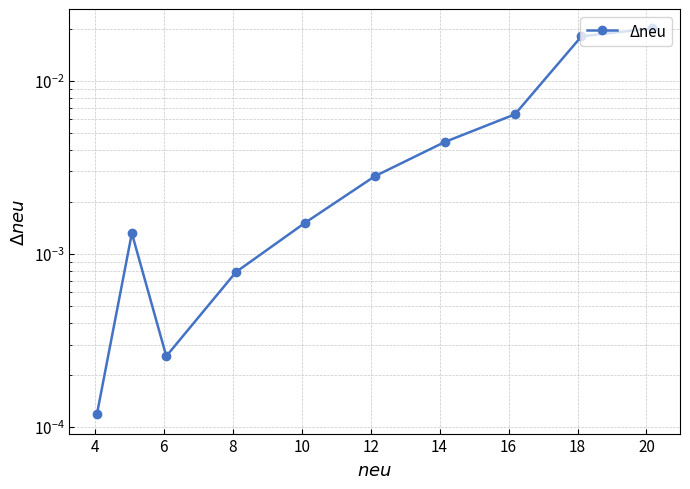

How many lines are shown in the chart?

1